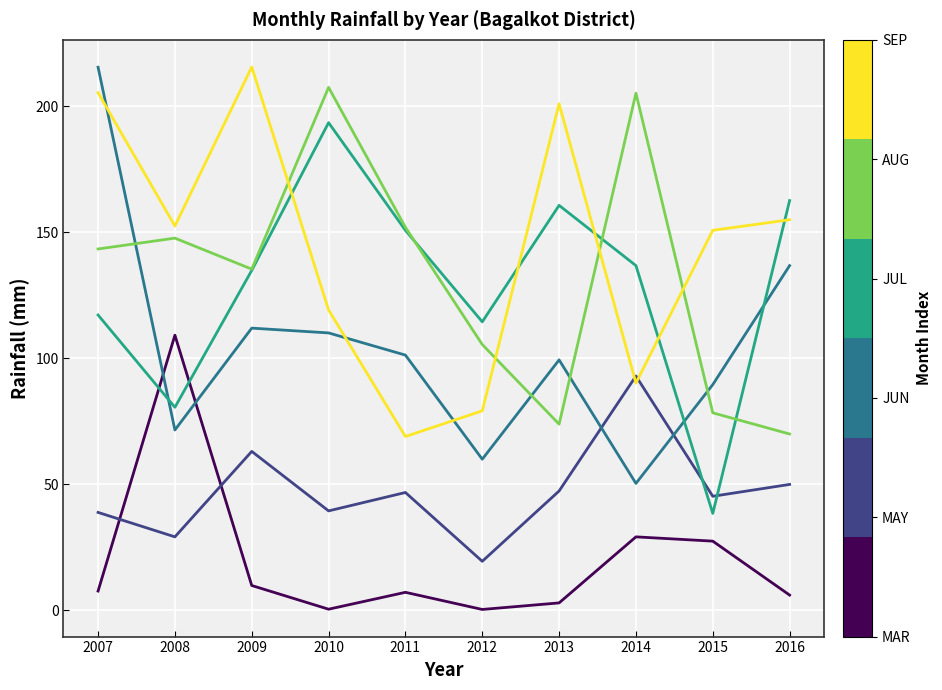

What is the greatest value displayed?

215.6